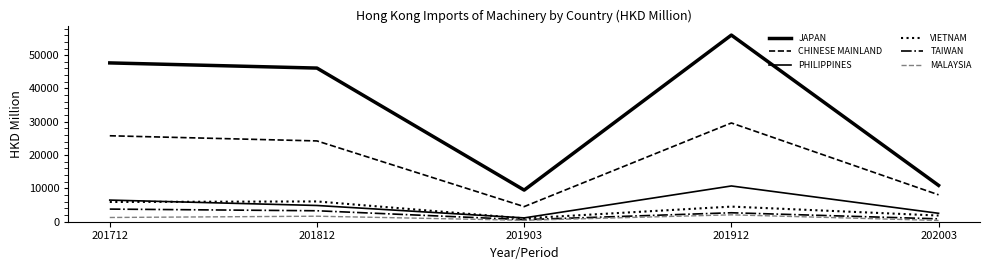

What is the value of the TAIWAN point at the 4th from the left?

2691.1